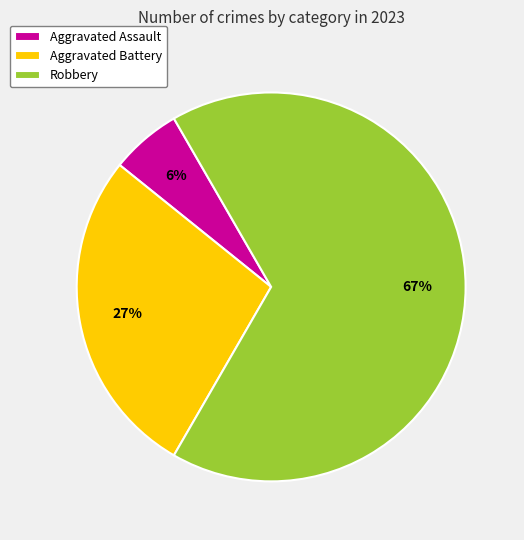

Is it true that Robbery is 61% of the pie?

False